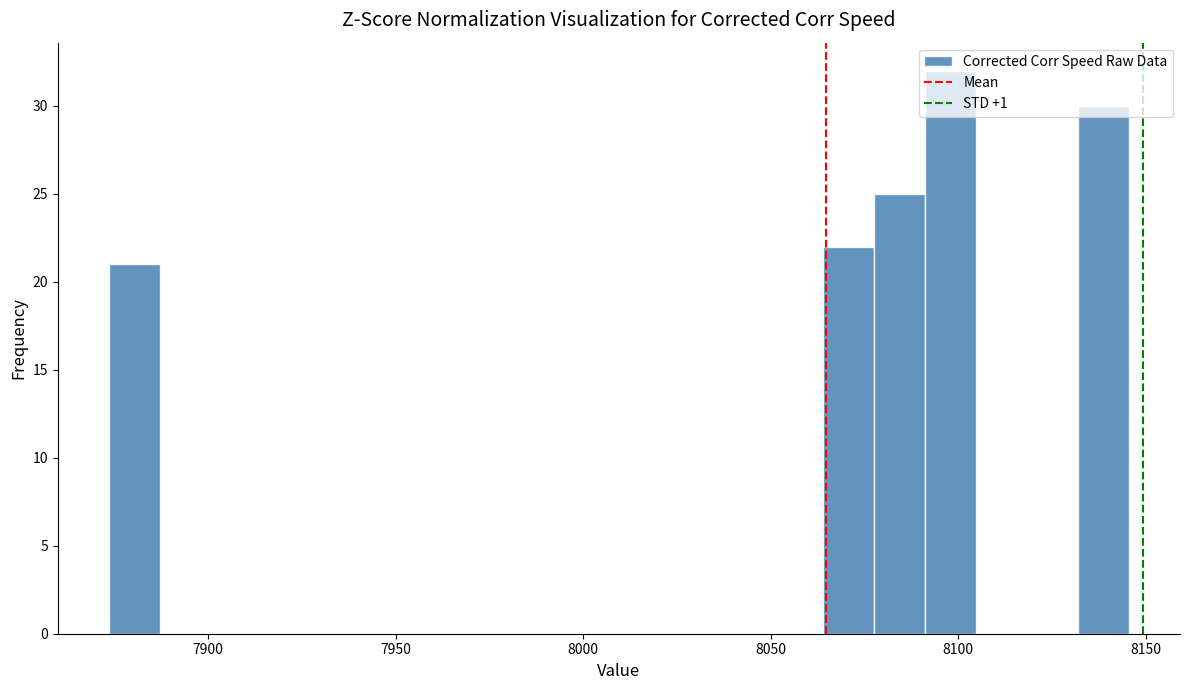

Read against the x-axis, roughly where is the centre of the tallest bar?

8100